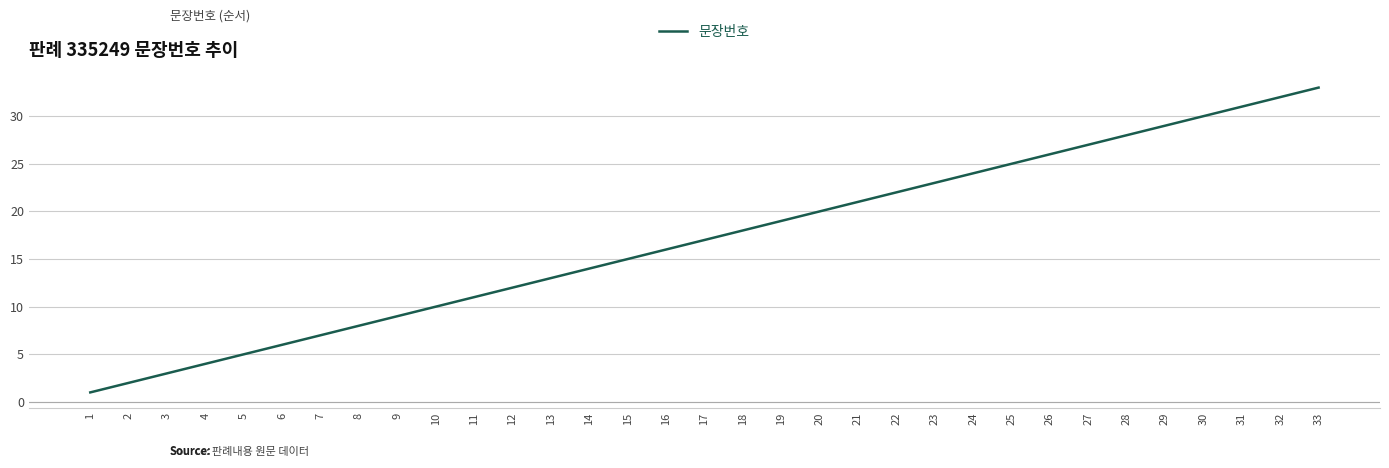

How many lines are shown in the chart?

1